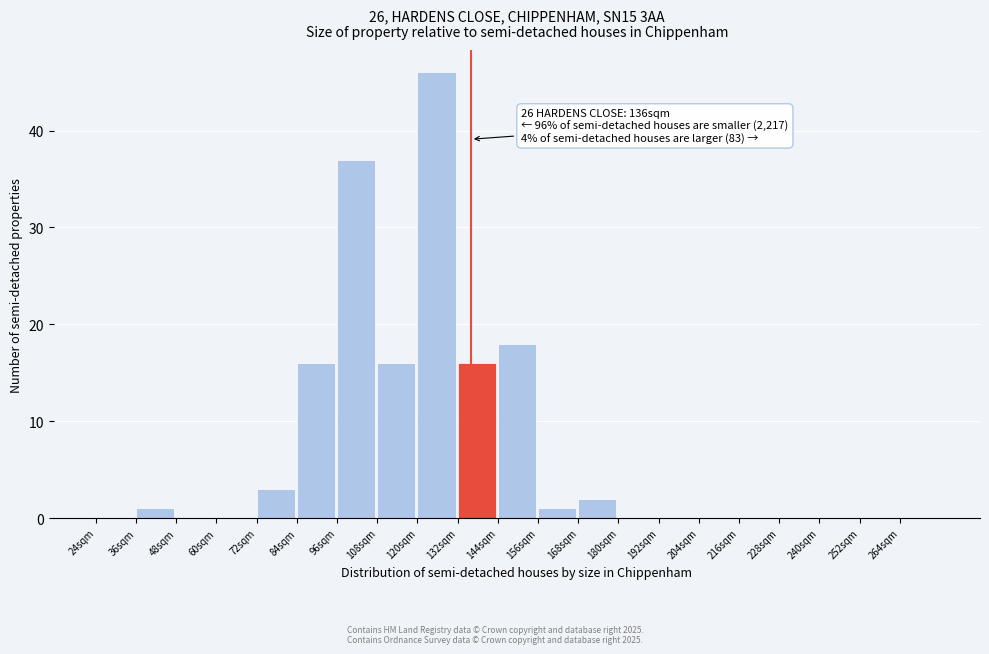

Over which range of the x-axis is the bar tallest?

120 to 132